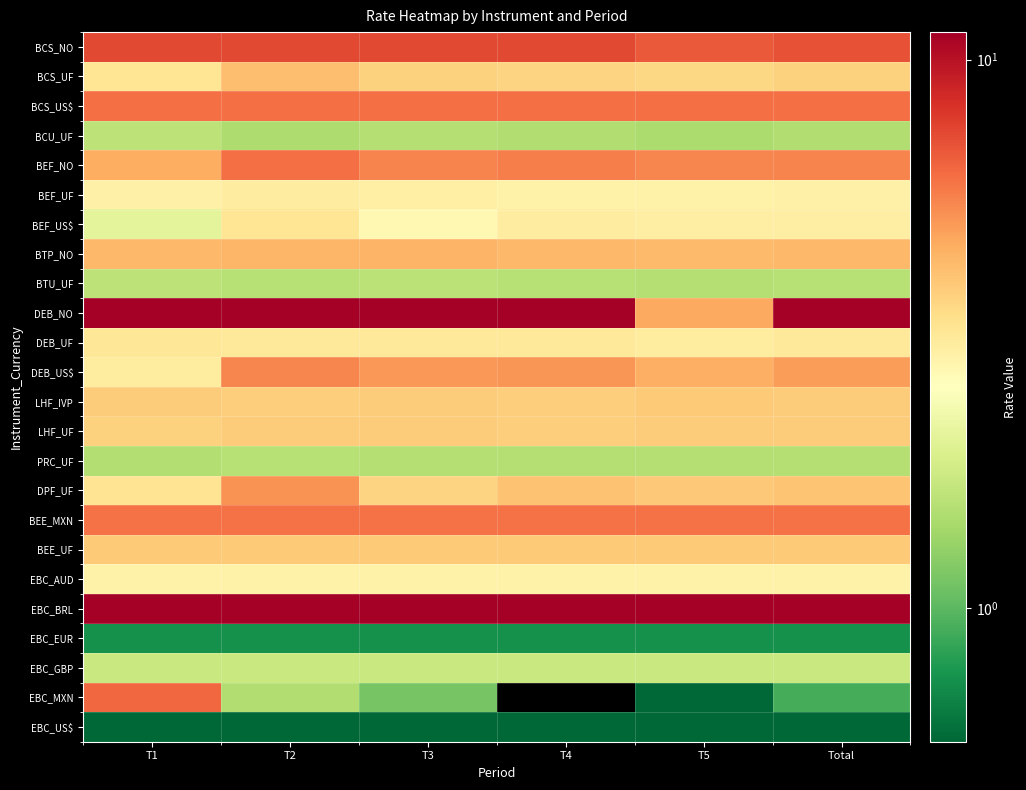

Reading right to left, transcribe all the data shown in this chart.

BCS_NO: Total=7.0	T5=6.8	T4=7.3	T3=7.3	T2=7.3	T1=7.3
BCS_UF: Total=3.7	T5=3.6	T4=3.7	T3=3.7	T2=4.2	T1=3.2
BCS_US$: Total=6.1	T5=6.1	T4=6.1	T3=6.1	T2=6.1	T1=6.1
BCU_UF: Total=1.5	T5=1.4	T4=1.5	T3=1.5	T2=1.5	T1=1.6
BEF_NO: Total=5.6	T5=5.5	T4=5.7	T3=5.5	T2=6.1	T1=4.6
BEF_UF: Total=2.9	T5=2.9	T4=2.9	T3=2.9	T2=3.0	T1=2.9
BEF_US$: Total=3.0	T5=3.0	T4=3.0	T3=2.7	T2=3.2	T1=2.1
BTP_NO: Total=4.3	T5=4.2	T4=4.3	T3=4.4	T2=4.3	T1=4.3
BTU_UF: Total=1.6	T5=1.5	T4=1.6	T3=1.6	T2=1.5	T1=1.6
DEB_NO: Total=20.8	T5=4.7	T4=11.3	T3=30.6	T2=45.9	T1=73.2
DEB_UF: Total=3.1	T5=3.0	T4=3.1	T3=3.1	T2=3.1	T1=3.2
DEB_US$: Total=4.9	T5=4.5	T4=5.1	T3=5.0	T2=5.5	T1=3.0
LHF_IVP: Total=3.8	T5=3.9	T4=3.8	T3=3.8	T2=3.8	T1=3.8
LHF_UF: Total=3.8	T5=3.8	T4=3.8	T3=3.8	T2=3.8	T1=3.7
PRC_UF: Total=1.5	T5=1.5	T4=1.5	T3=1.5	T2=1.6	T1=1.5
DPF_UF: Total=4.0	T5=3.9	T4=4.0	T3=3.6	T2=5.2	T1=3.2
BEE_MXN: Total=6.0	T5=6.0	T4=6.0	T3=6.0	T2=6.0	T1=6.0
BEE_UF: Total=3.9	T5=3.9	T4=3.9	T3=3.9	T2=3.9	T1=3.9
EBC_AUD: Total=2.9	T5=2.9	T4=2.9	T3=2.9	T2=2.9	T1=2.9
EBC_BRL: Total=11.2	T5=11.1	T4=11.2	T3=11.2	T2=11.2	T1=11.3
EBC_EUR: Total=0.7	T5=0.7	T4=0.7	T3=0.7	T2=0.7	T1=0.7
EBC_GBP: Total=1.7	T5=1.7	T4=1.7	T3=1.7	T2=1.7	T1=1.7
EBC_MXN: Total=0.9	T5=0.5	T4=-1.1	T3=1.1	T2=1.5	T1=6.3
EBC_US$: Total=0.1	T5=0.1	T4=0.1	T3=0.1	T2=0.1	T1=0.1